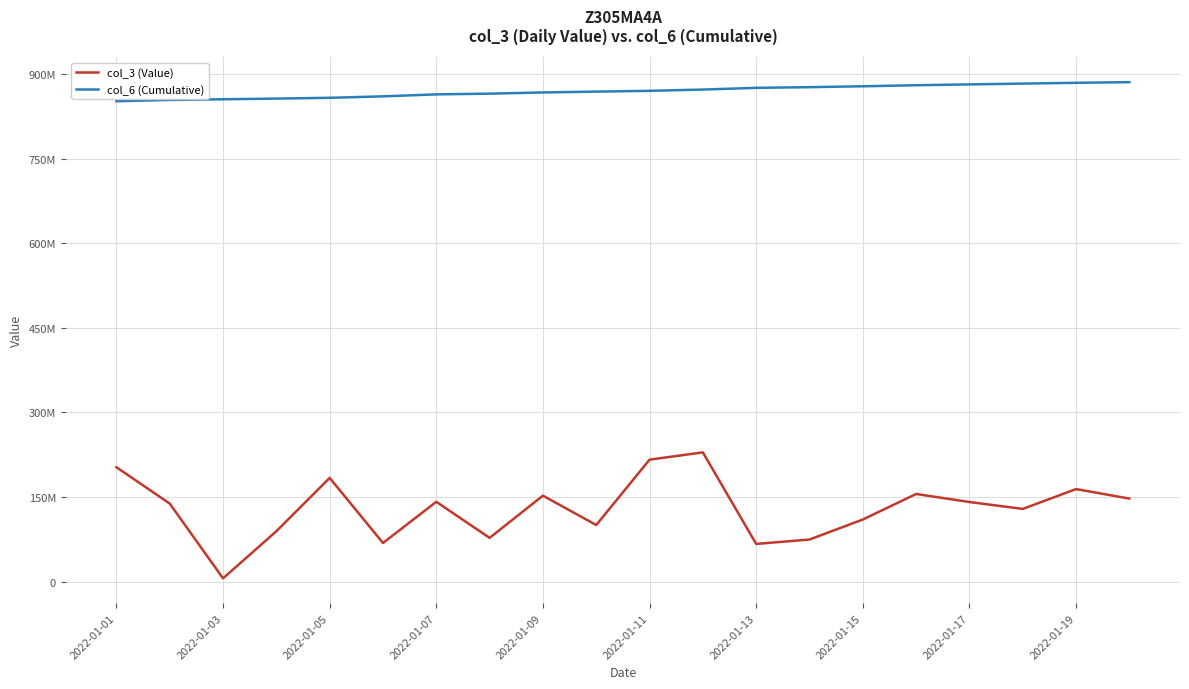

What are all the series names shown in the legend?

col_3 (Value), col_6 (Cumulative)